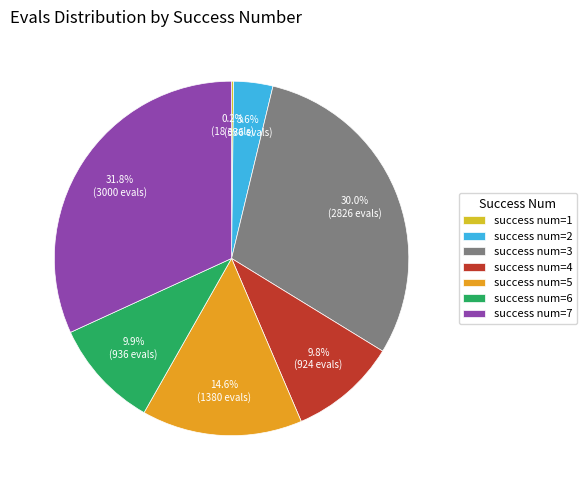

Between success num=5 and success num=2, which is larger?

success num=5